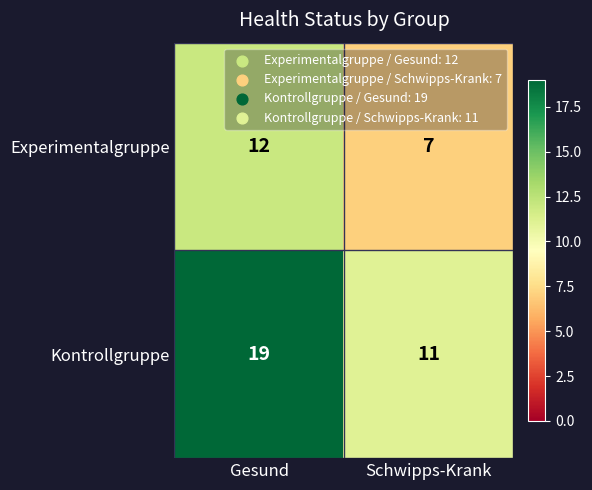

What is the total value across all series at Schwipps-Krank?

18